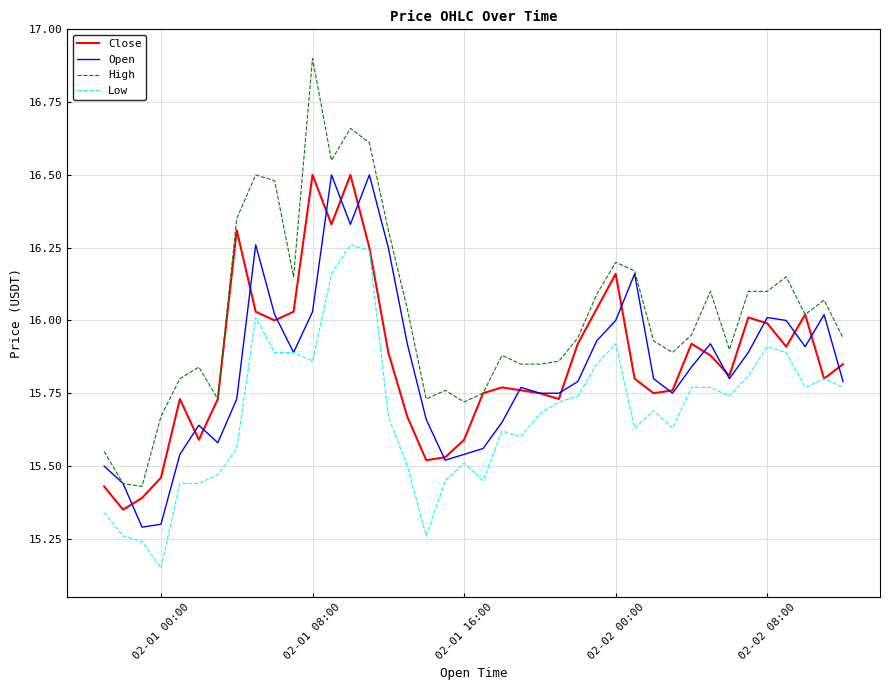

True or false: Close and Open cross at least once.

True